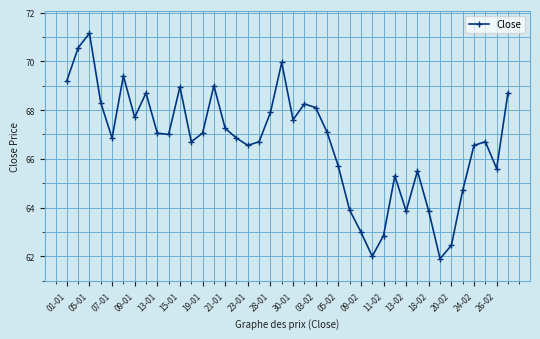

What is the average value?

66.7